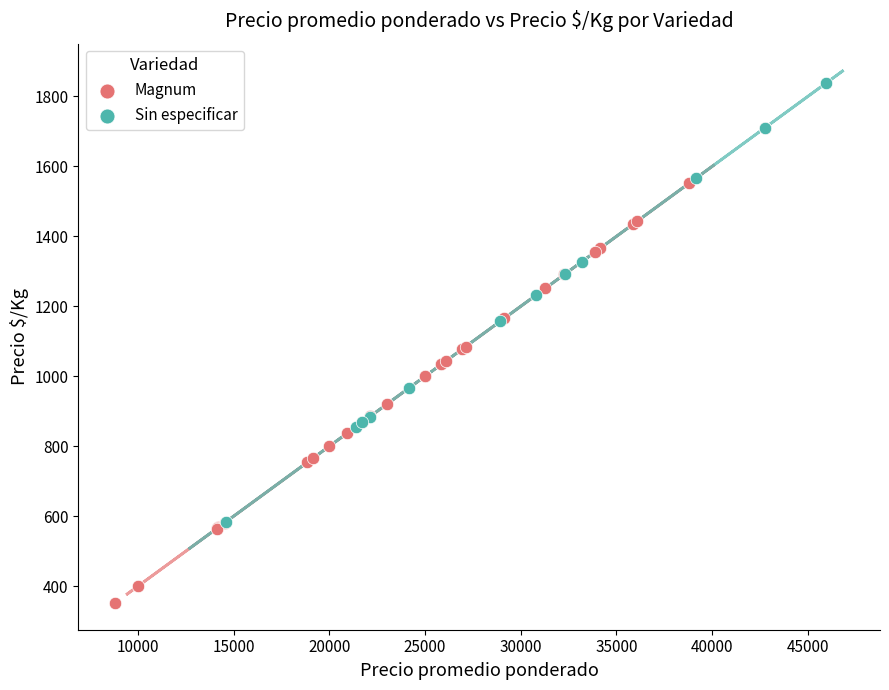

Which series reaches the minimum Y coordinate?

Magnum